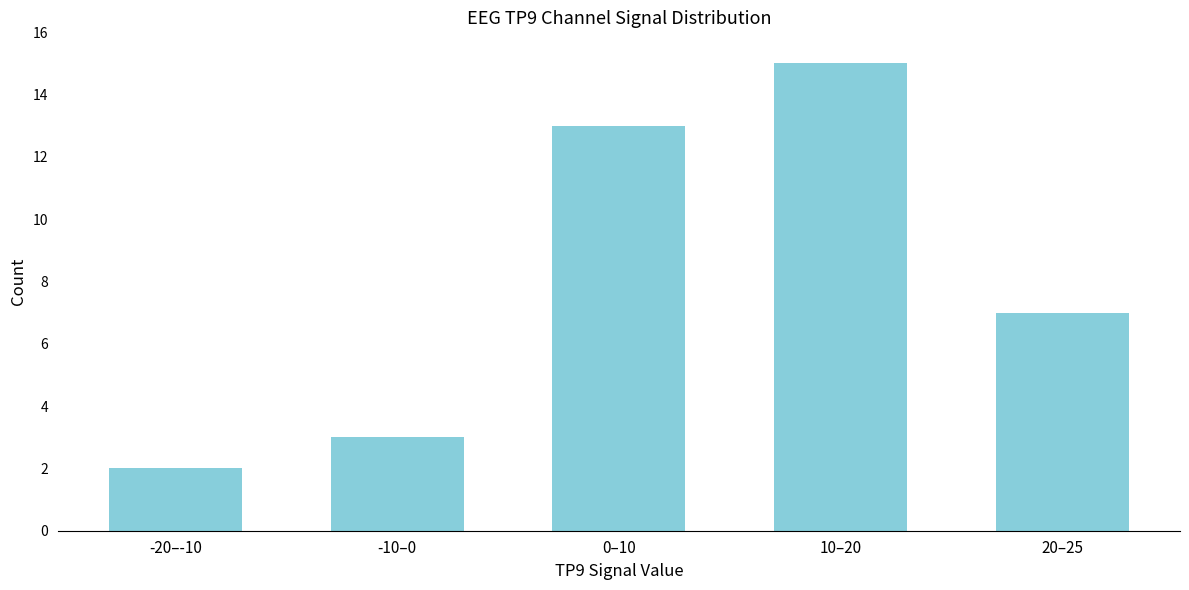

Reading left to right, extract all data points from this chart.

-20–-10=2	-10–0=3	0–10=13	10–20=15	20–25=7